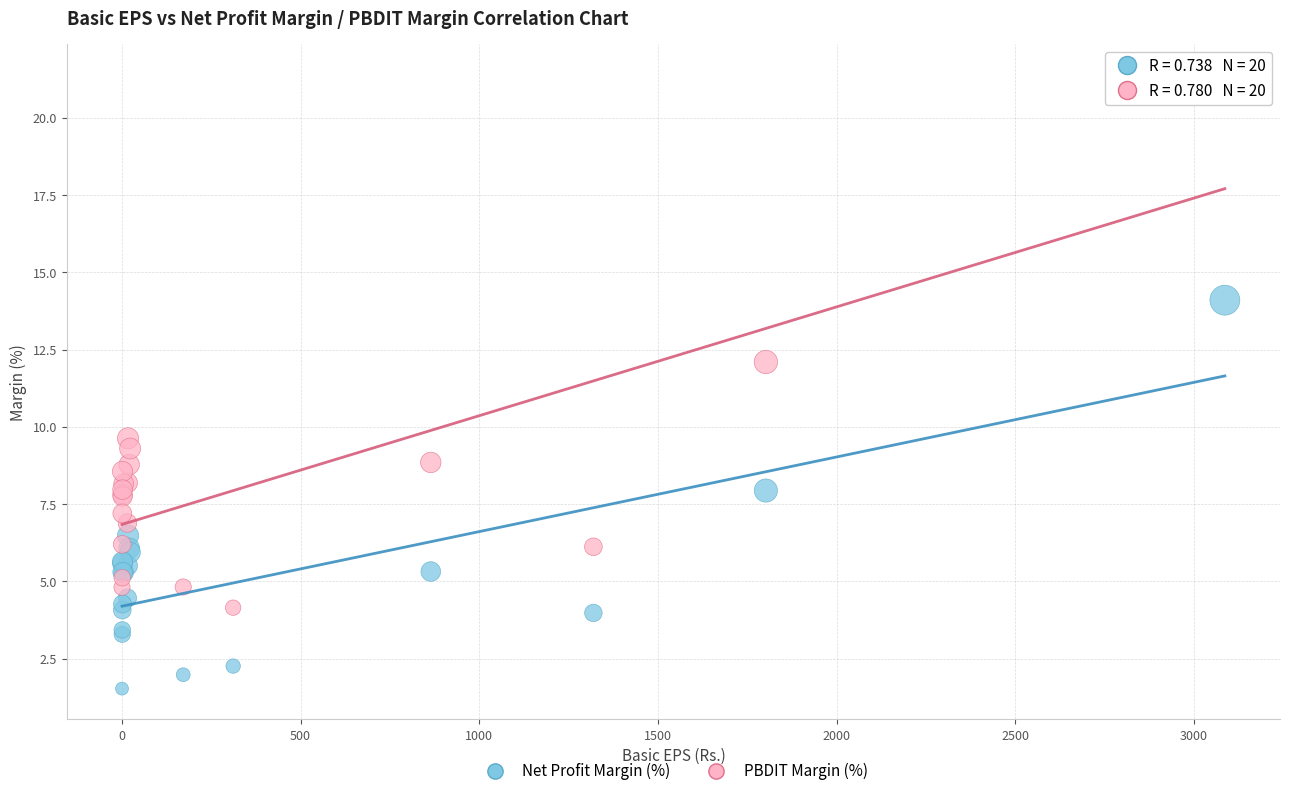

Across all series, what Y value is closest to 11?

12.1